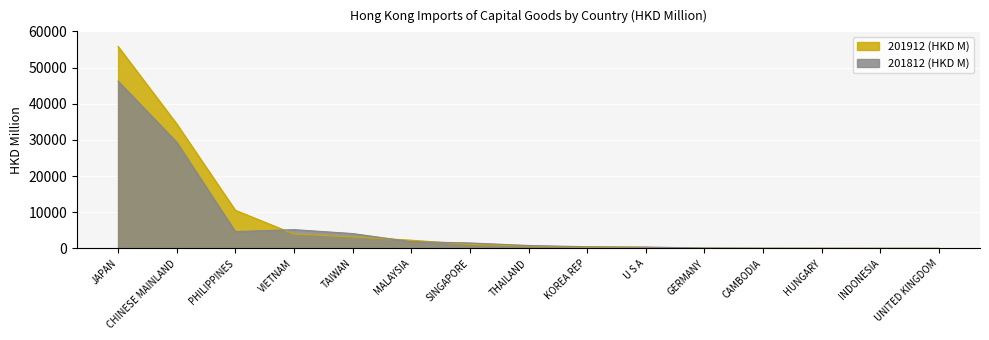

At which category does 201812 (HKD M) reach its first local peak?

VIETNAM